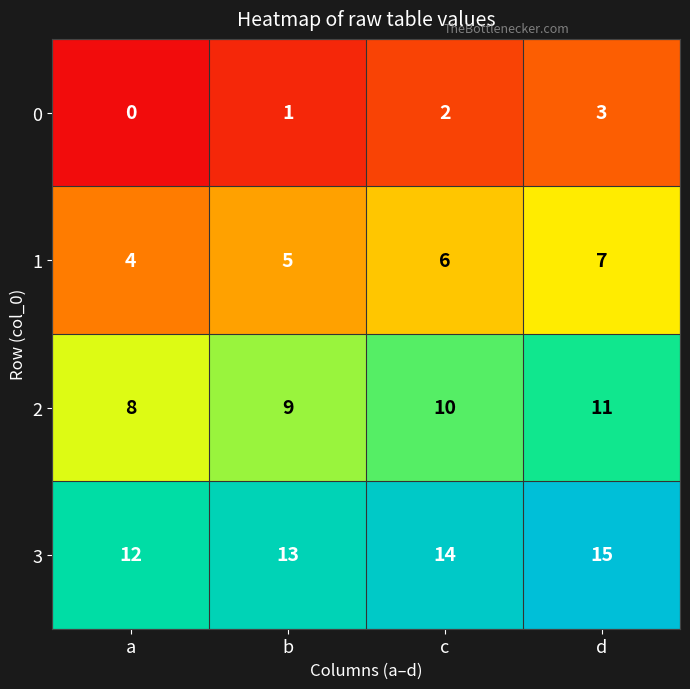

How many data points in 0 are less than 2?

2